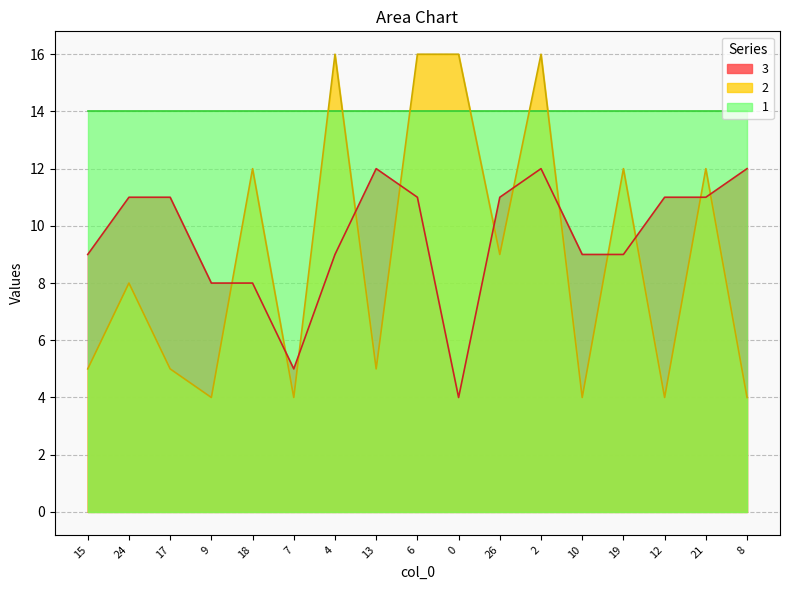

The value of 2 at 7 is 4. True or false?

True